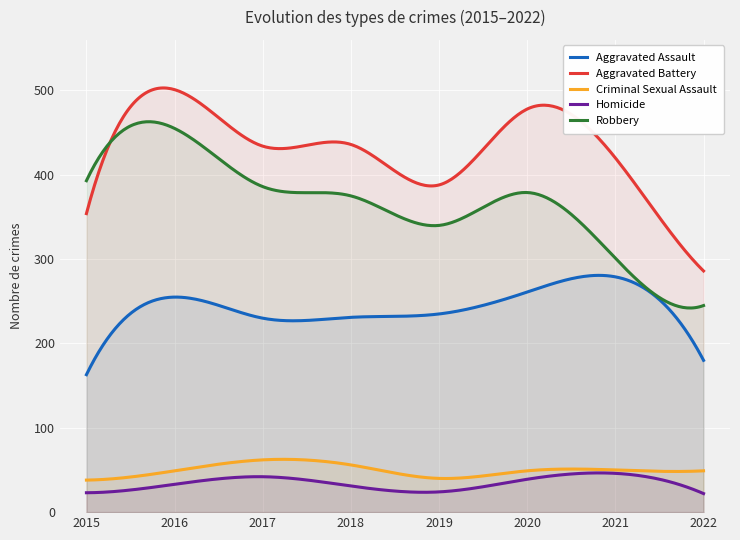

At how many categories does at least one series exceed 327?

7